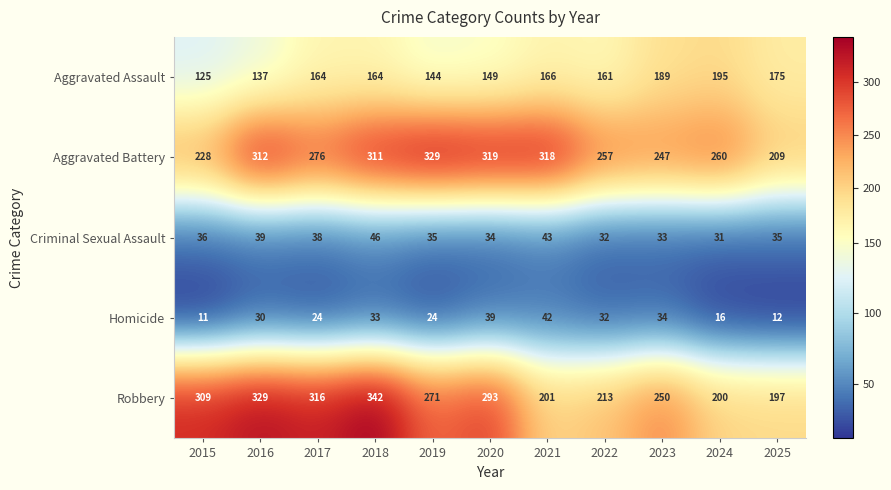

How many series are shown in this chart?

5